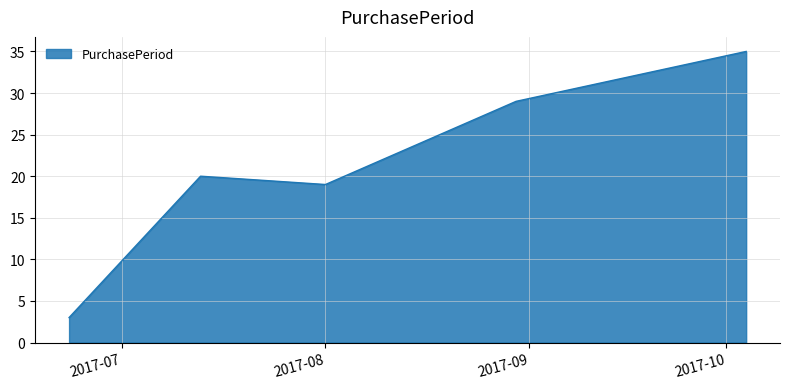

What is the greatest value displayed?

35